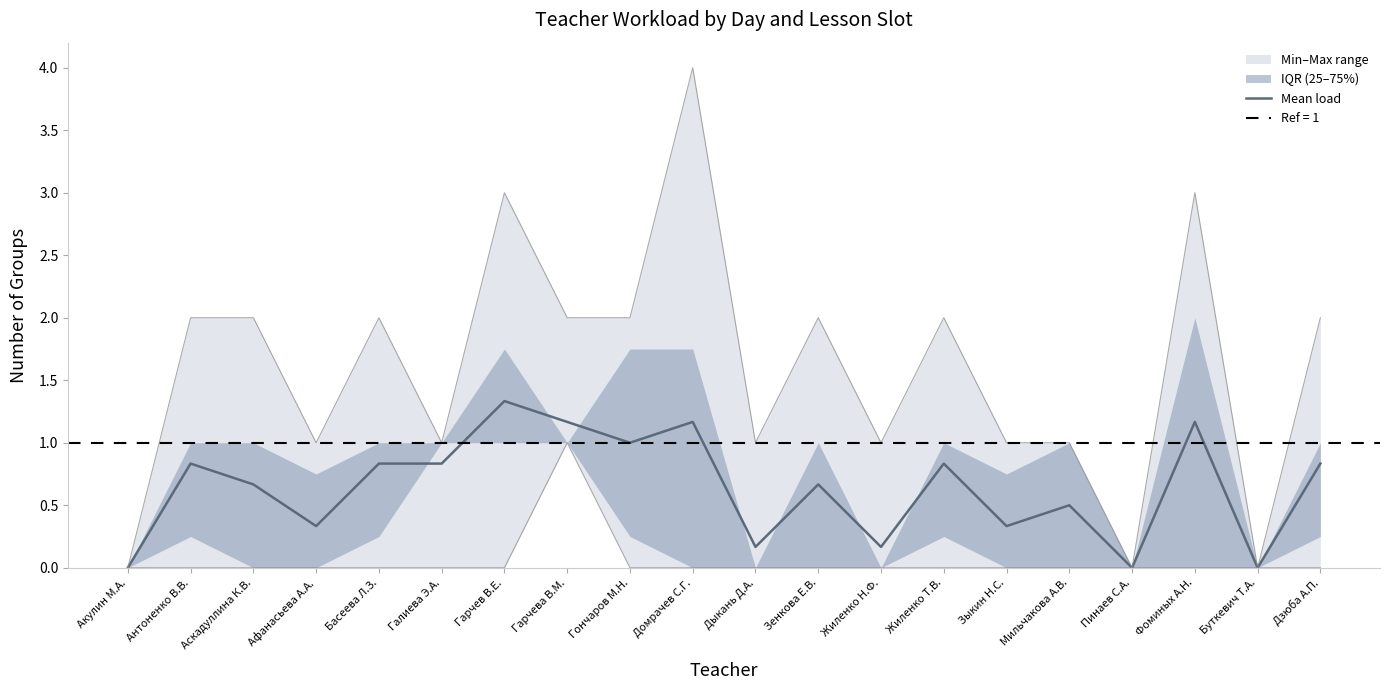

What is the label of the 10th point from the left?

Домрачев С.Г.